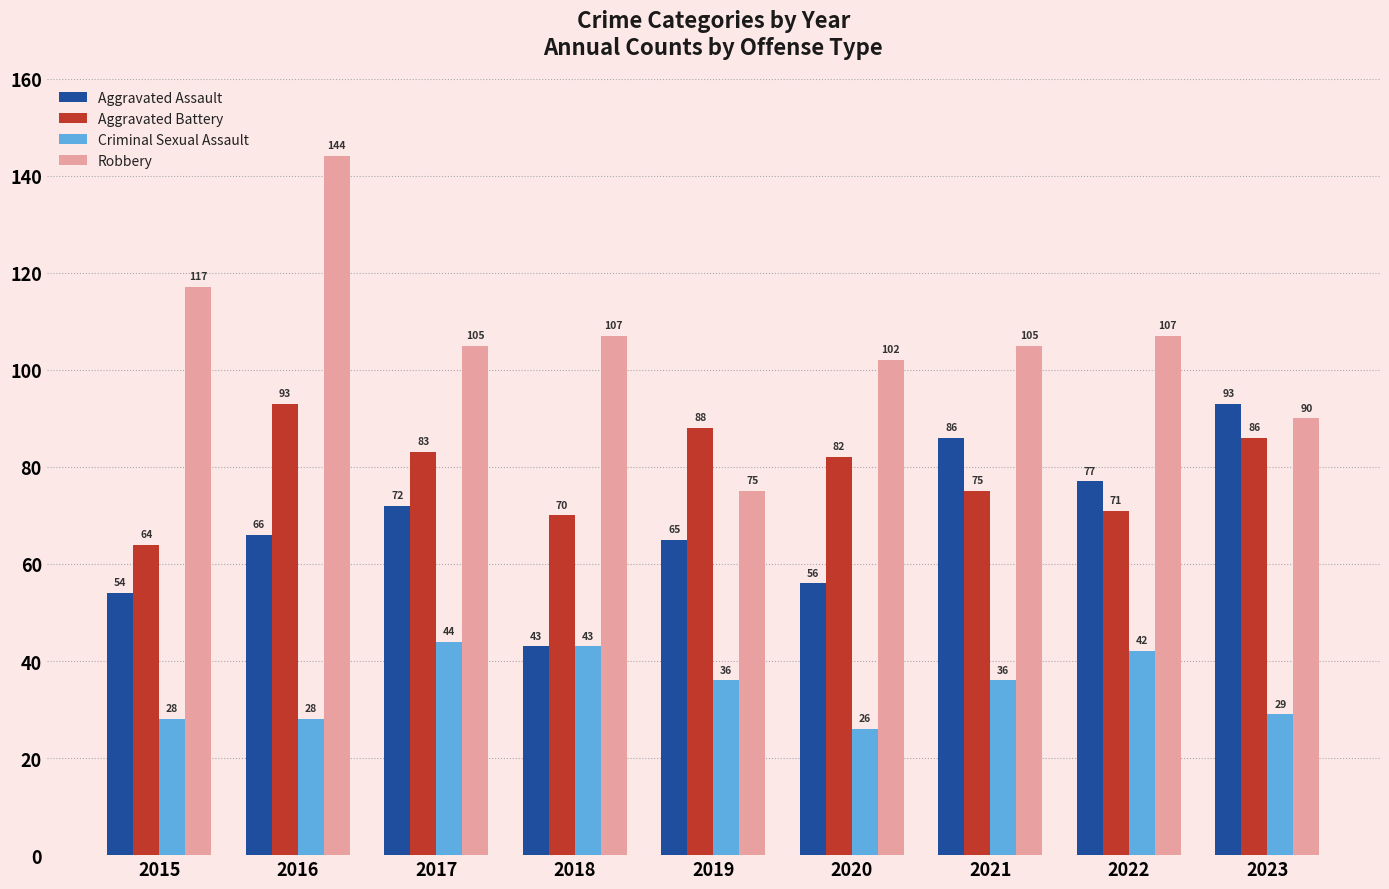

What is the average value of the Aggravated Battery series?

79